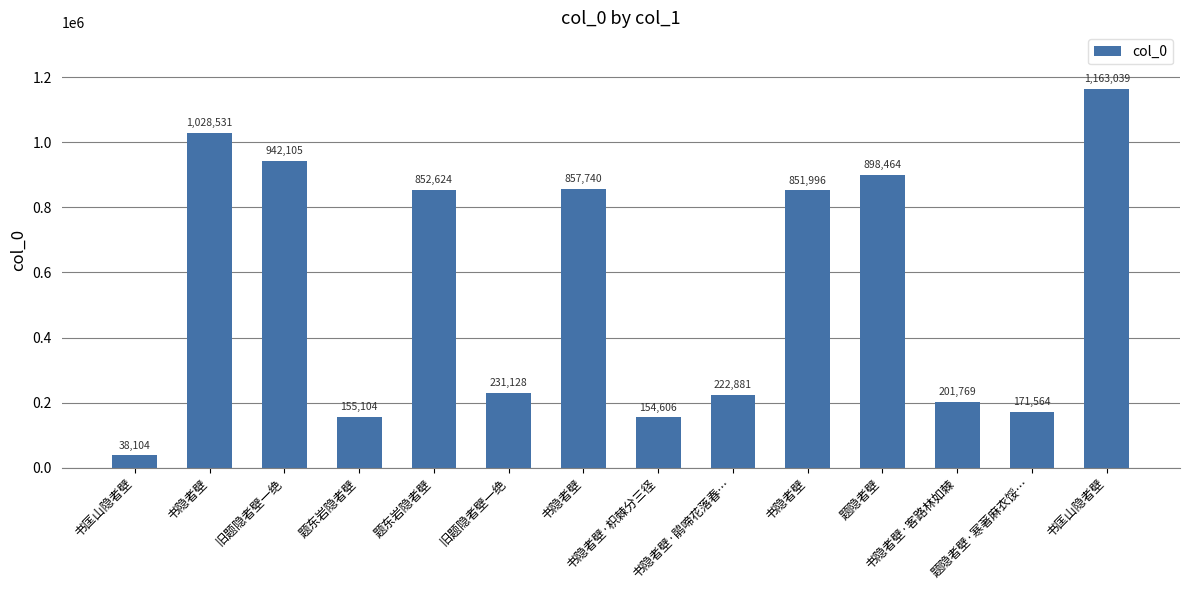

How many data points are less than 851996?

7